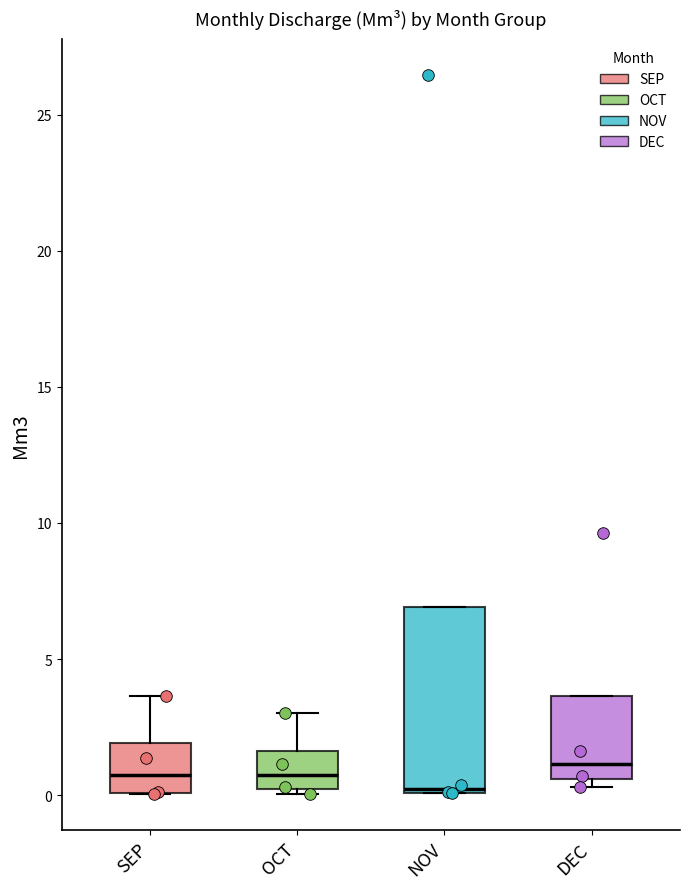

Reading left to right, transcribe this box plot: for each box, give where its median line is, the range the box spans, and where its two whiskers end, as read against the y-axis. The values are not printed on the chart, so give them approximately, as read against the axis.

SEP: median 0.5, box 0.0 to 2.0, whiskers 0.0 to 3.5
OCT: median 0.5, box 0.0 to 1.5, whiskers 0.0 (just below the box's lower edge) to 3.0
NOV: median 0.0, box 0.0 to 7.0, whiskers 0.0 to 7.0
DEC: median 1.0, box 0.5 to 3.5, whiskers 0.5 (just below the box's lower edge) to 3.5